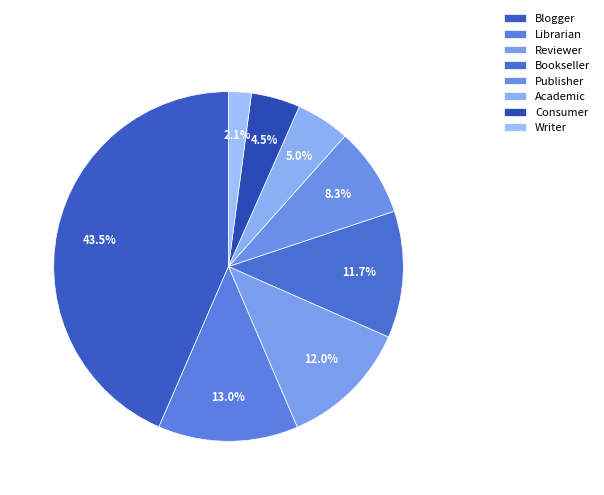

To the nearest percent, what portion does Blogger represent?

43%